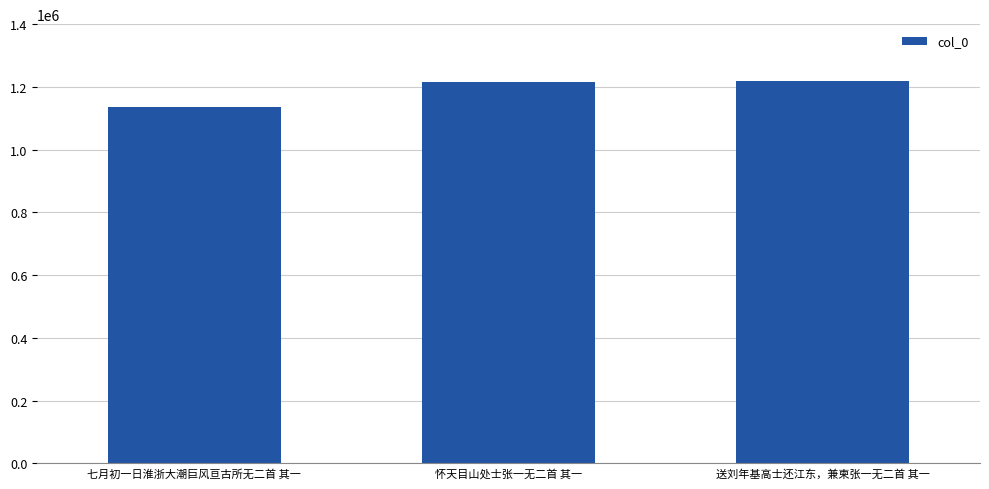

What is the difference between the maximum and minimum values?

83630